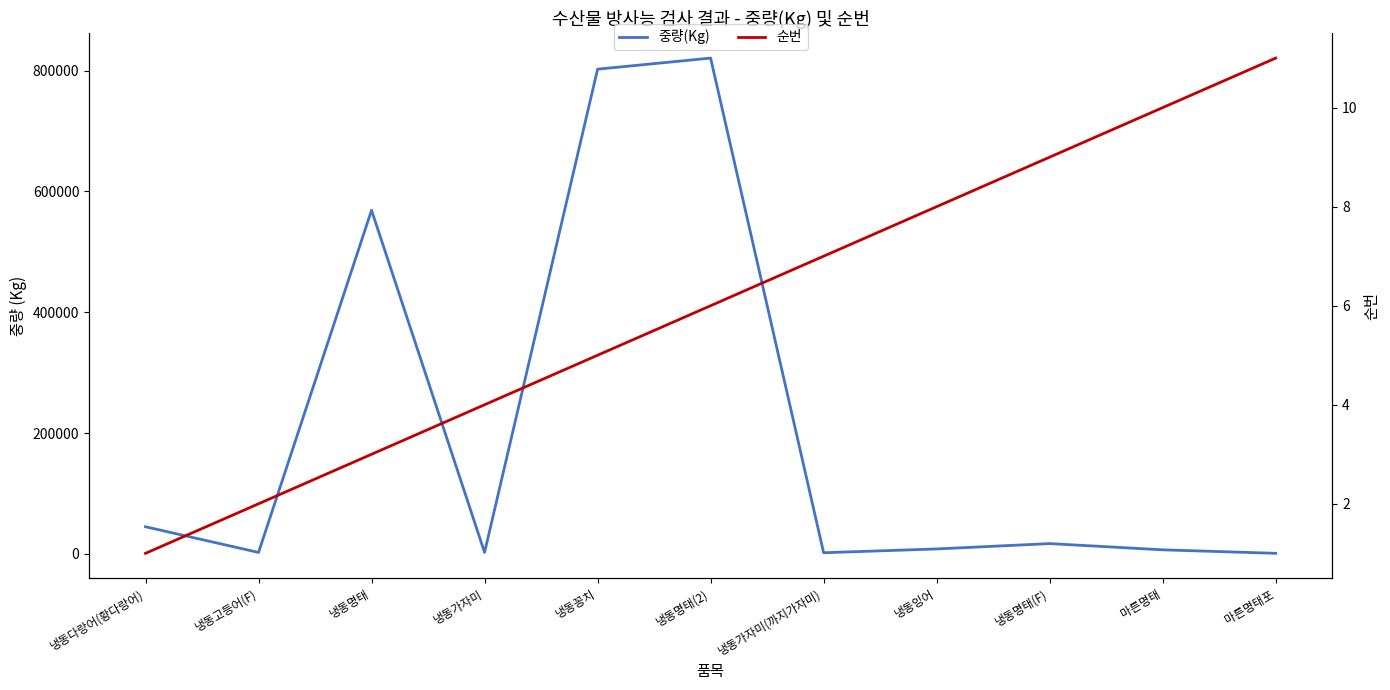

What is the label of the 8th point from the left?

냉동잉어